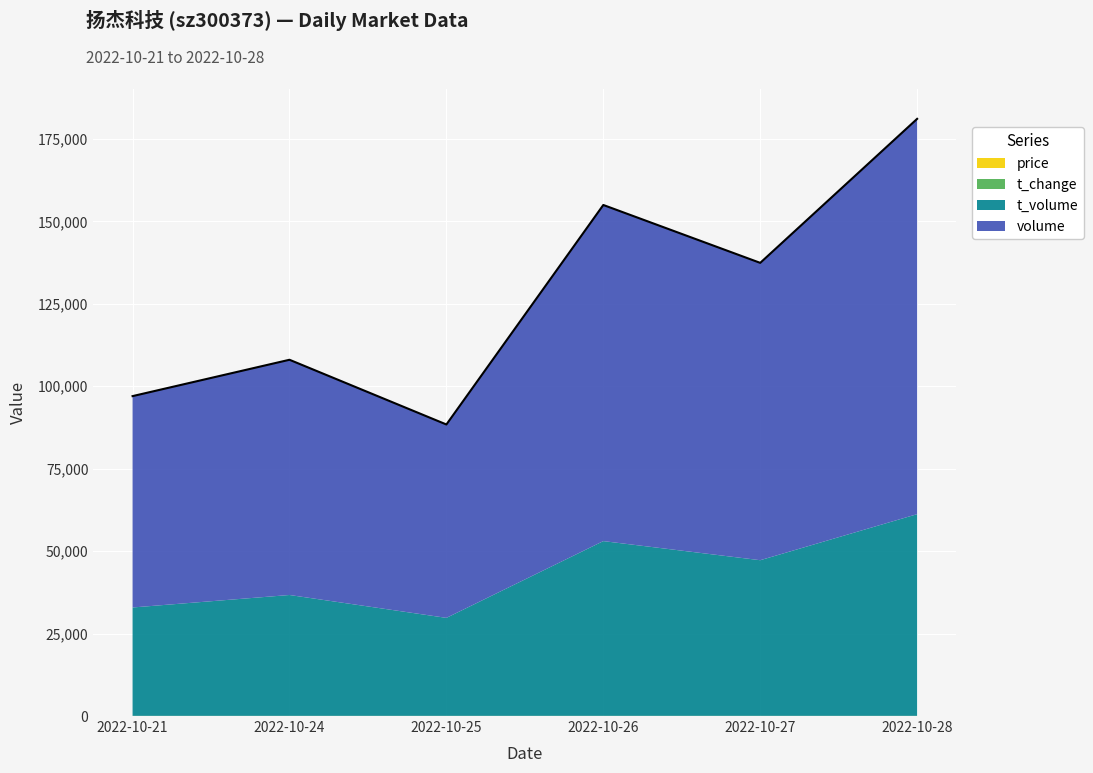

Where is price nearest to the value 50?

2022-10-25